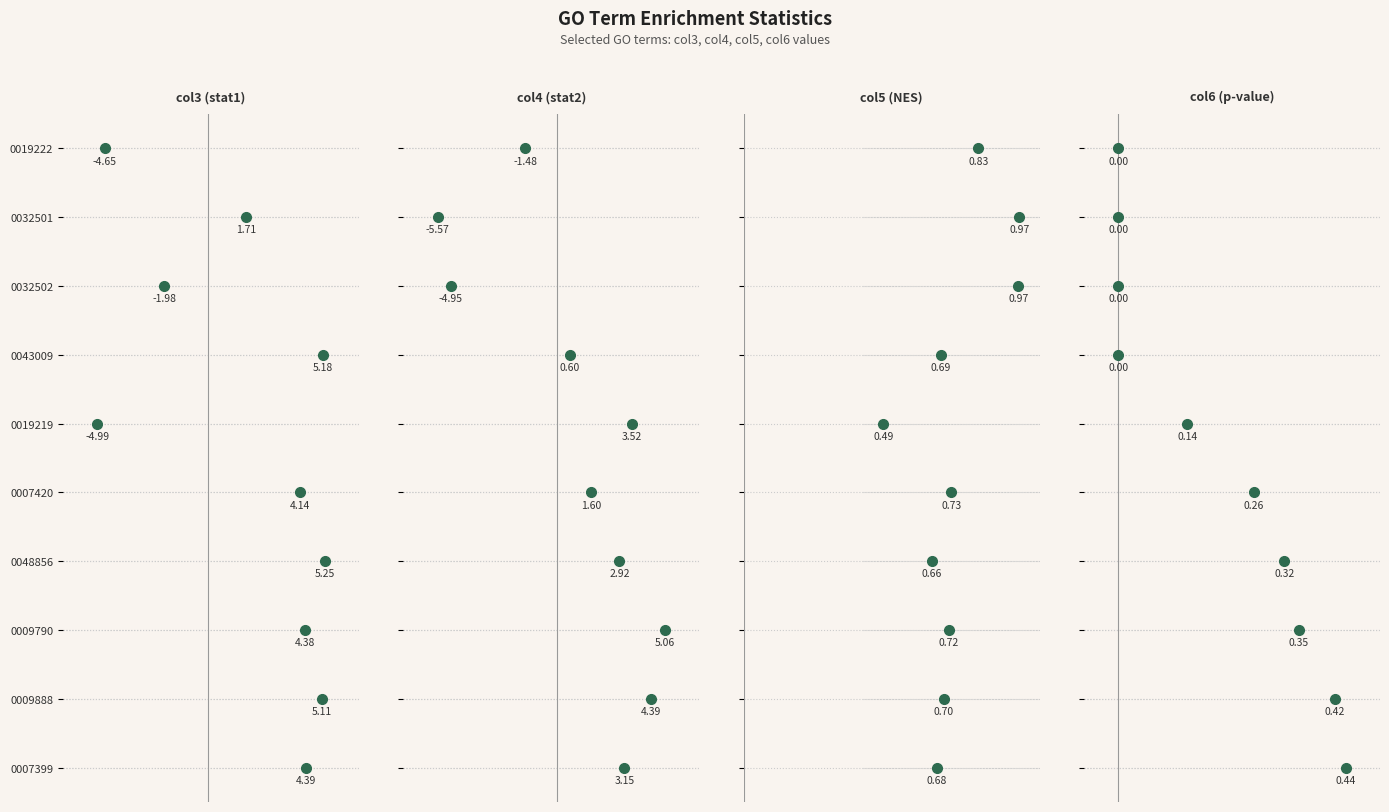

At GO:0032502, list the series in order from smallest to largest.

col4 (stat2), col3 (stat1), col6 (p-value), col5 (NES)